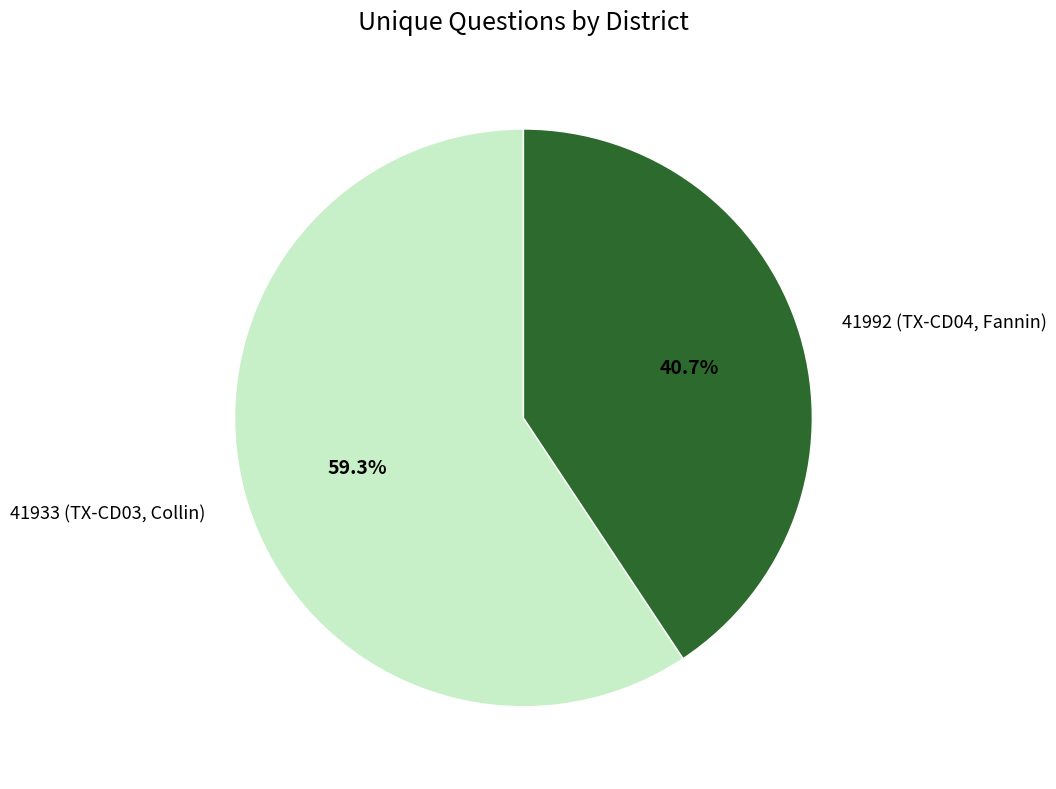

To the nearest percent, what is the average slice percentage?

50%